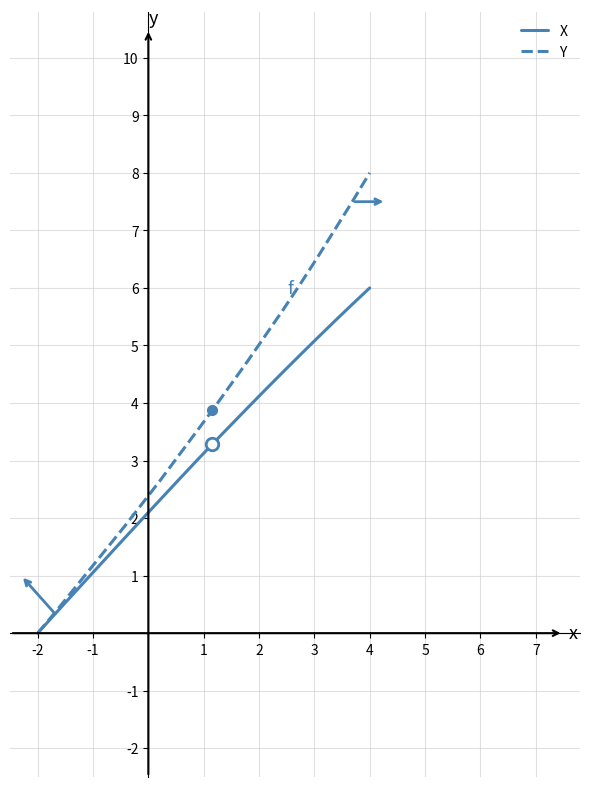

Rank the series by their maximum value, from lowest to highest.

X, Y